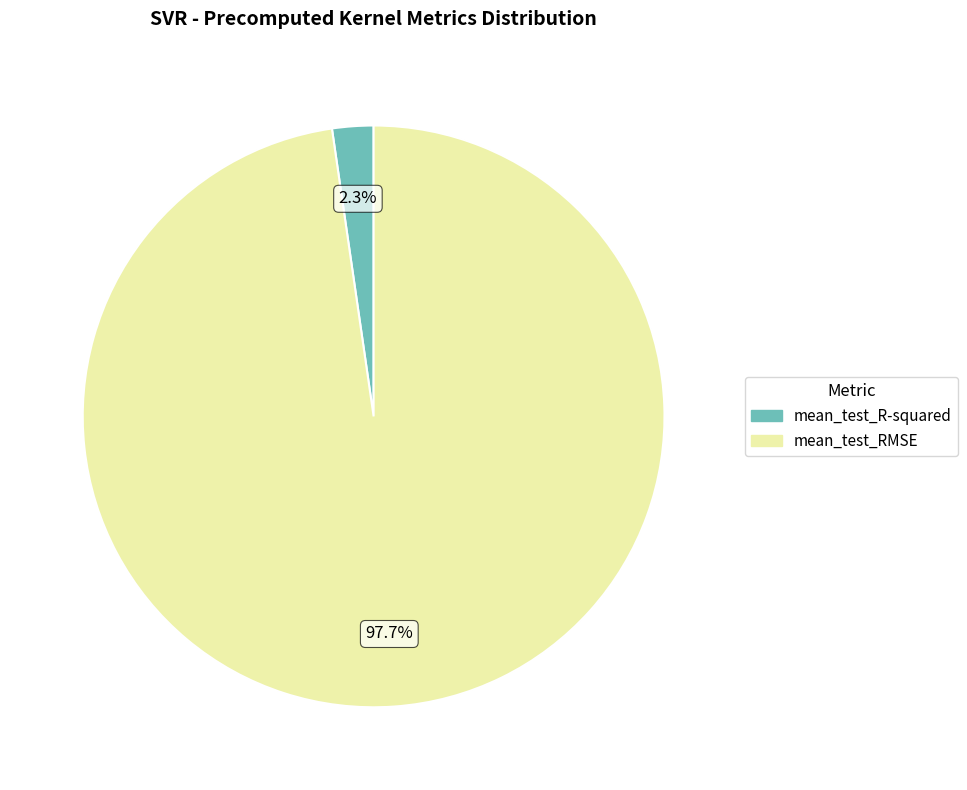

What percentage is NOT represented by mean_test_R-squared?

97.7%